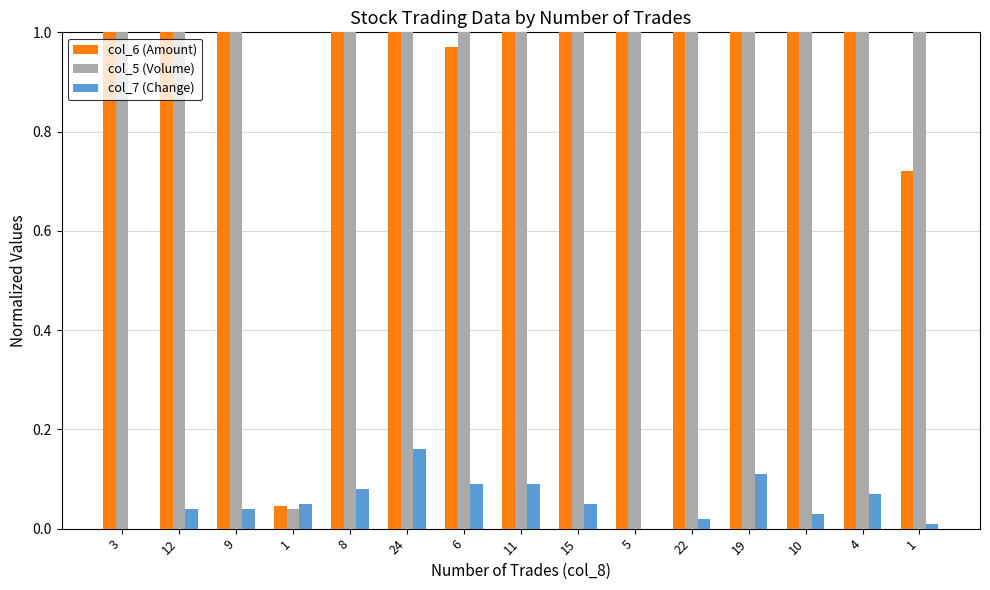

Which category has the lowest value in the col_6 (Amount) series?

1